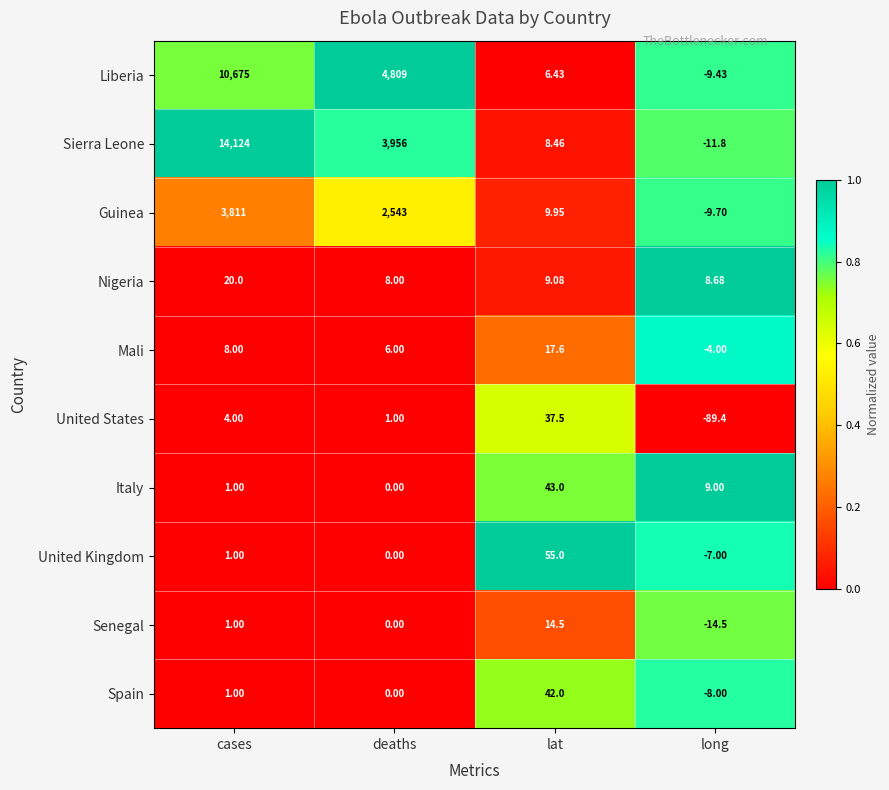

Count the number of categories in the chart.

4